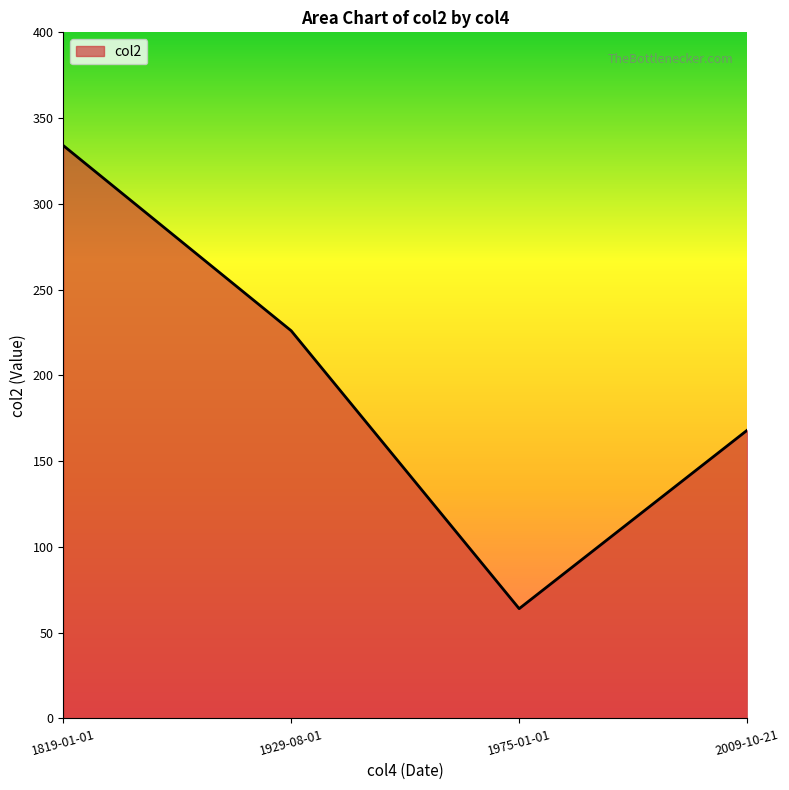

How many interior local valleys (lower than both neighbors) does the data have?

1